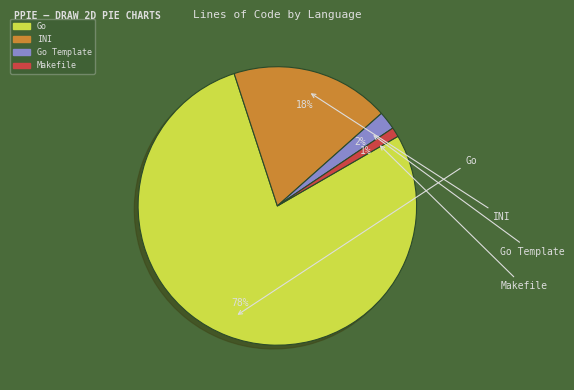

Is there any slice that represents more than half of the pie?

Yes